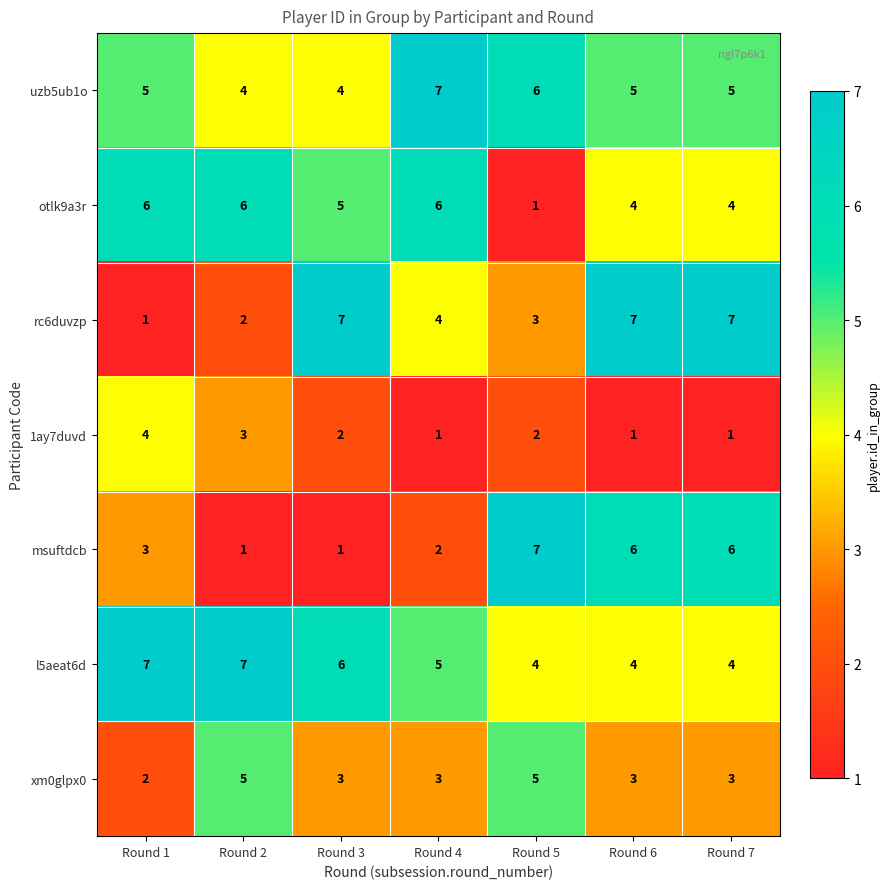

At Round 3, list the series in order from smallest to largest.

msuftdcb, 1ay7duvd, xm0glpx0, uzb5ub1o, otlk9a3r, l5aeat6d, rc6duvzp